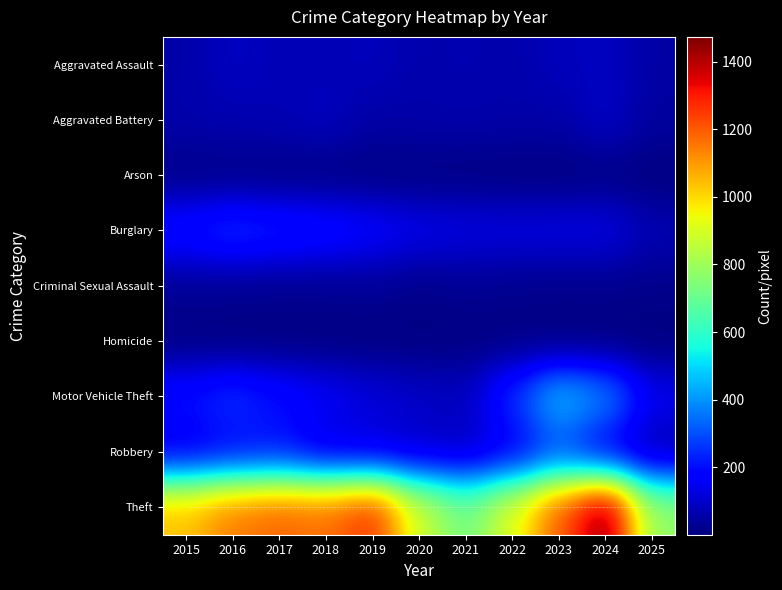

The value of Theft at 2016 is 1864. True or false?

False